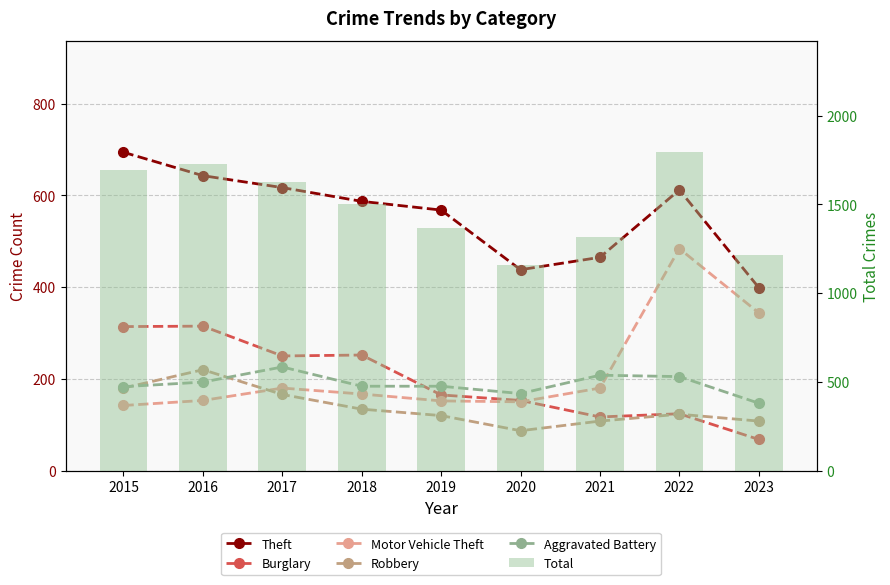

Reading left to right, transcribe all the data shown in this chart.

Theft: 694	643	617	587	568	438	465	612	399
Burglary: 314	315	250	252	165	153	117	124	68
Motor Vehicle Theft: 142	153	180	167	152	150	180	484	344
Robbery: 180	220	166	134	120	87	108	123	108
Aggravated Battery: 183	193	226	184	184	168	208	205	147
Total: 1693	1726	1628	1499	1369	1158	1318	1793	1213